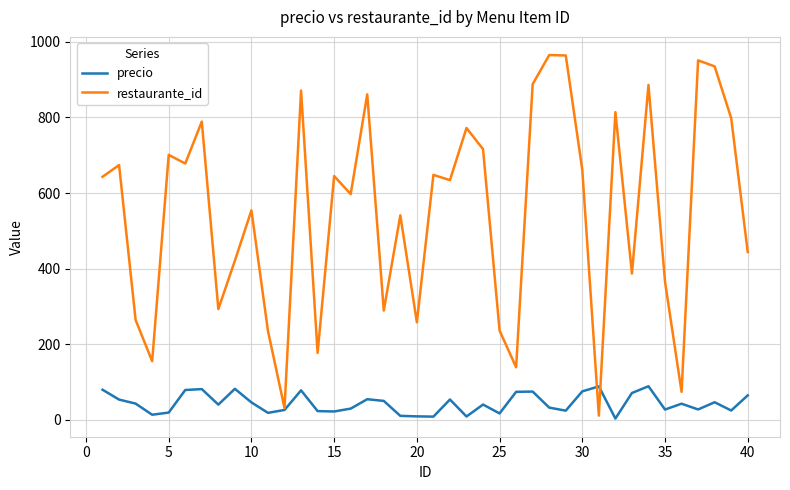

List the series in order of their peak value, highest first.

restaurante_id, precio